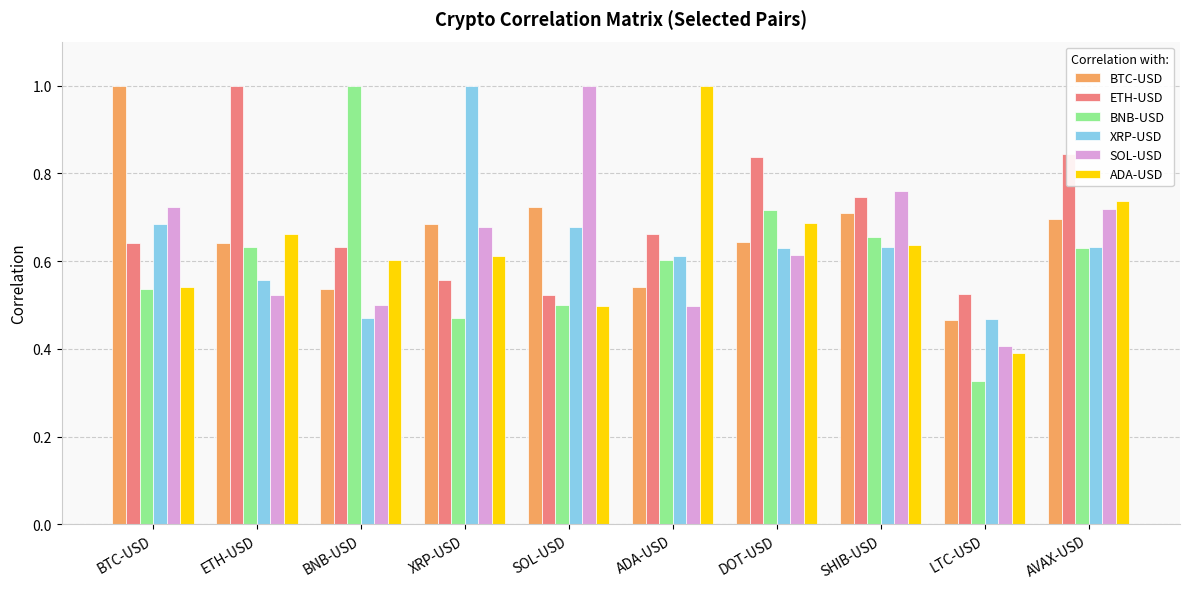

What is the sum of all XRP-USD values?

6.4